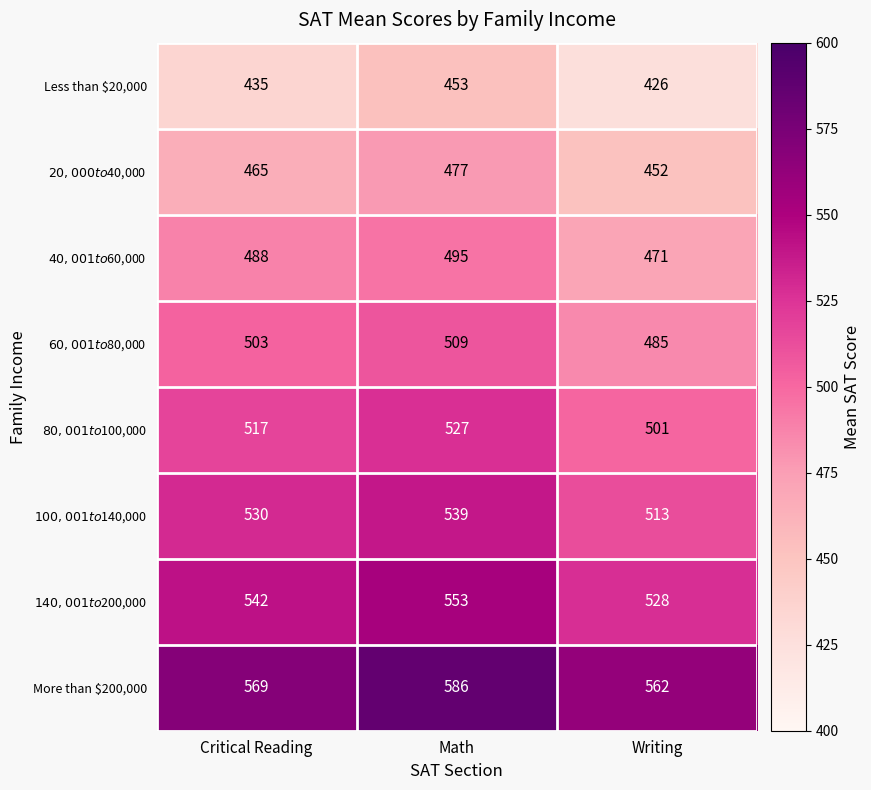

The More than $200,000 series shows 812 at Math. True or false?

False